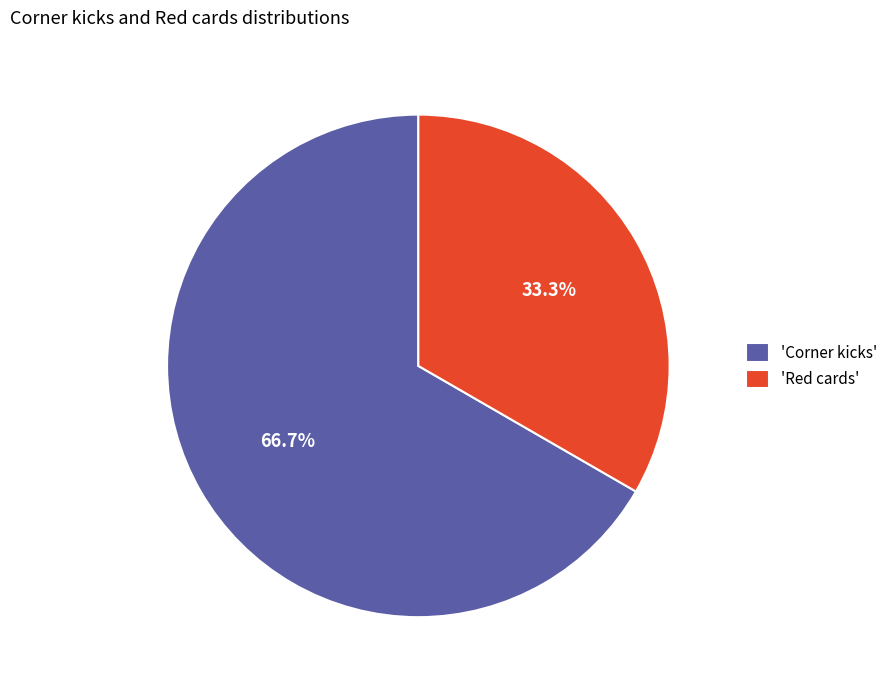

Is there a majority slice in this chart?

Yes